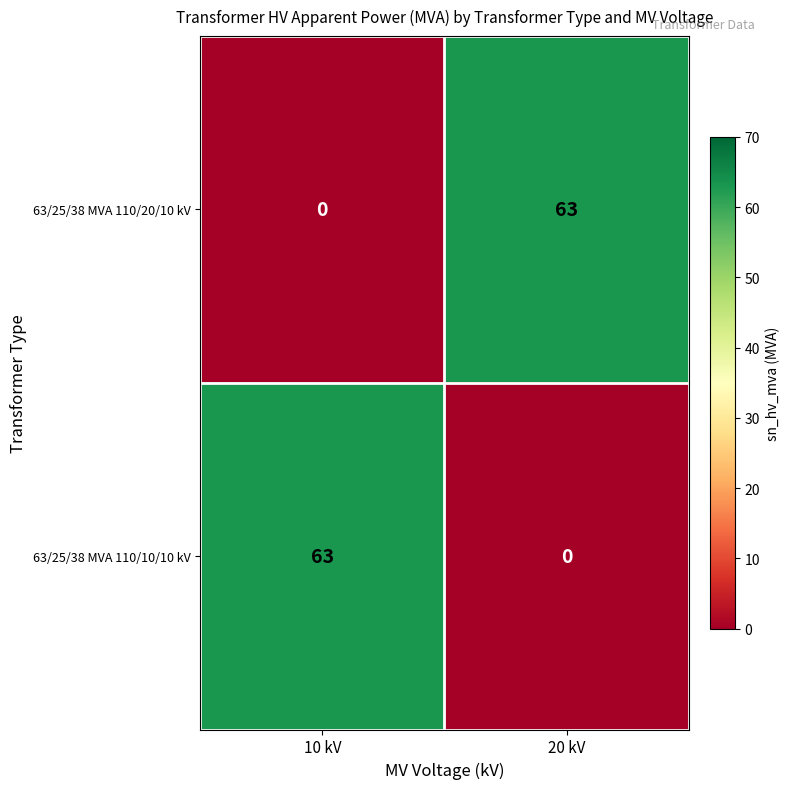

Where is 63/25/38 MVA 110/20/10 kV nearest to the value 31?

10 kV